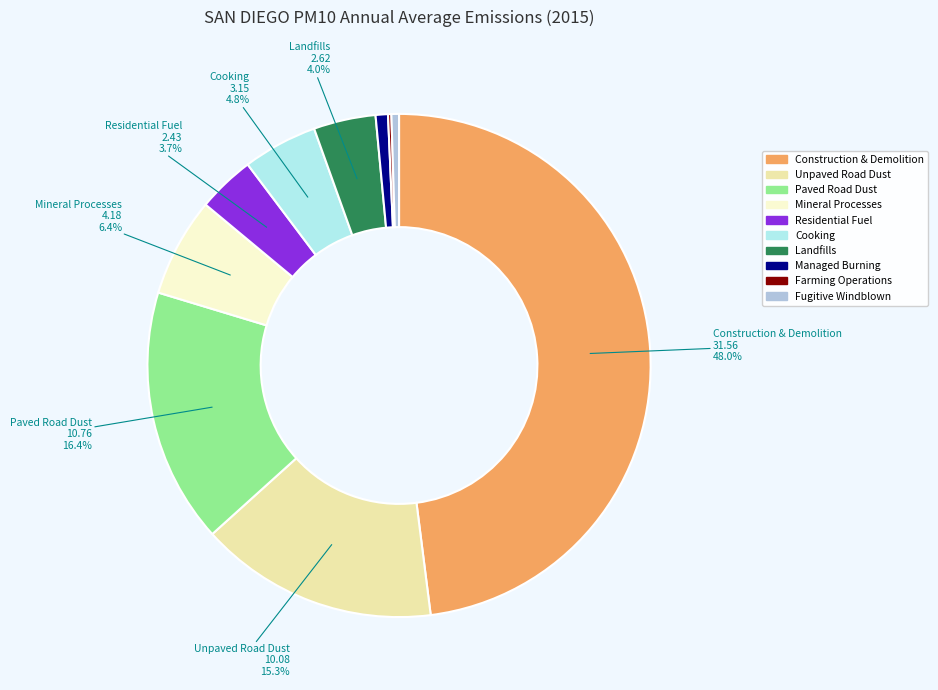

Does any single category account for the majority?

No